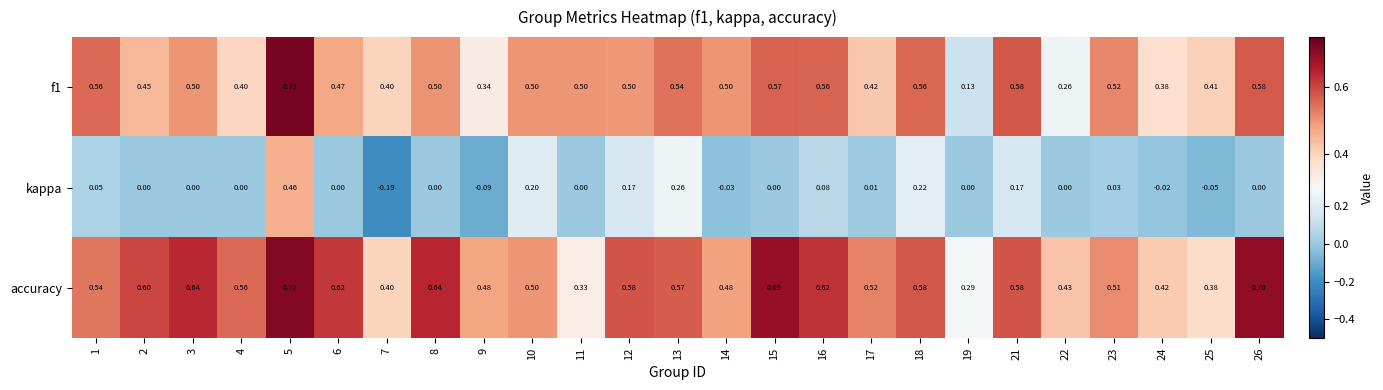

Which series has the largest range (max minus min)?

kappa